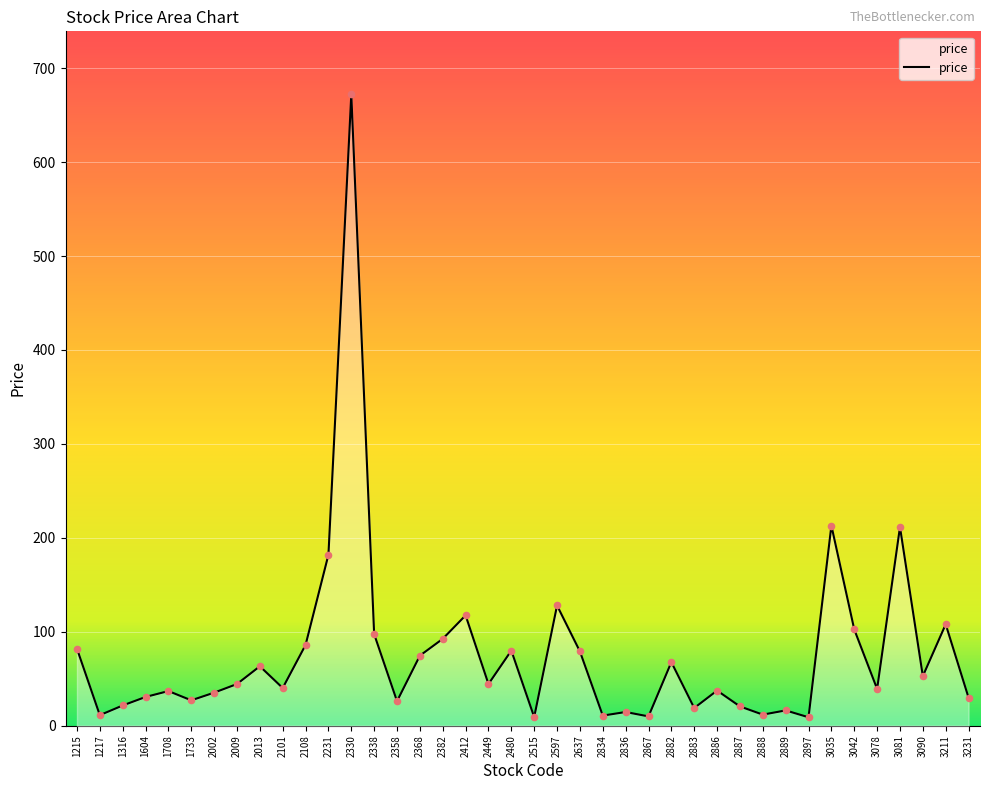

Between 2888 and 2883, which is larger?

2883